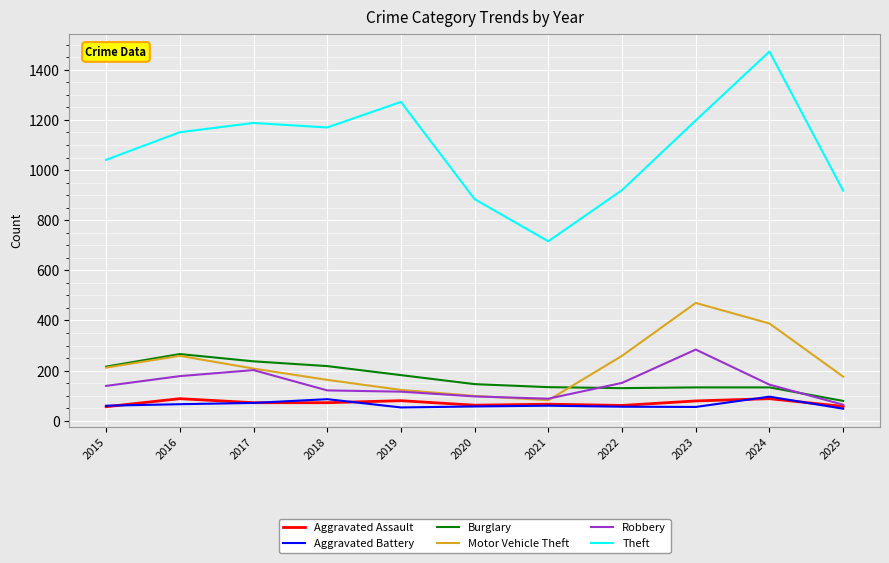

What is the difference between the highest and lowest values at 2018?

1098